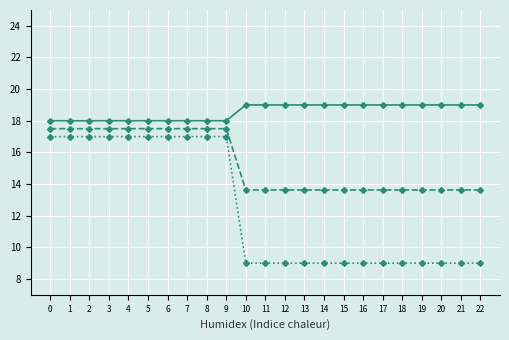

What is the spread (max minus min) of values at 14?

10.0